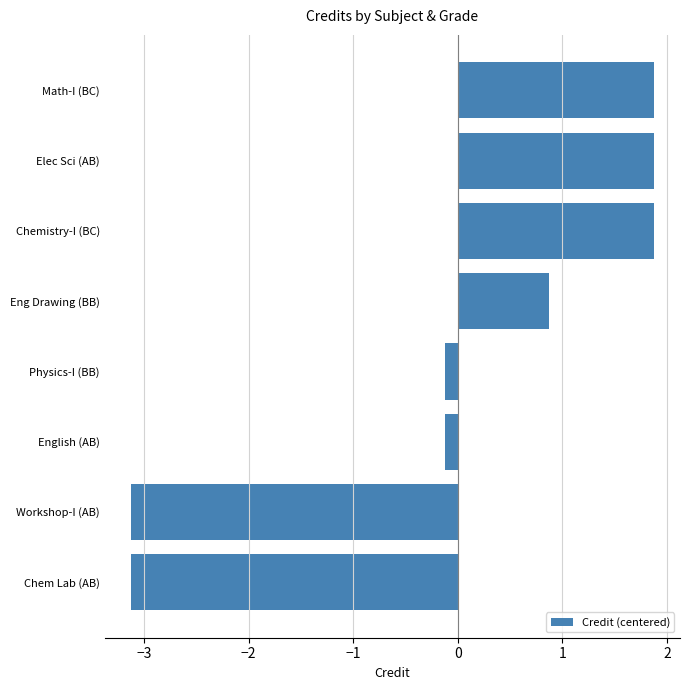

Does the chart contain any negative values?

Yes